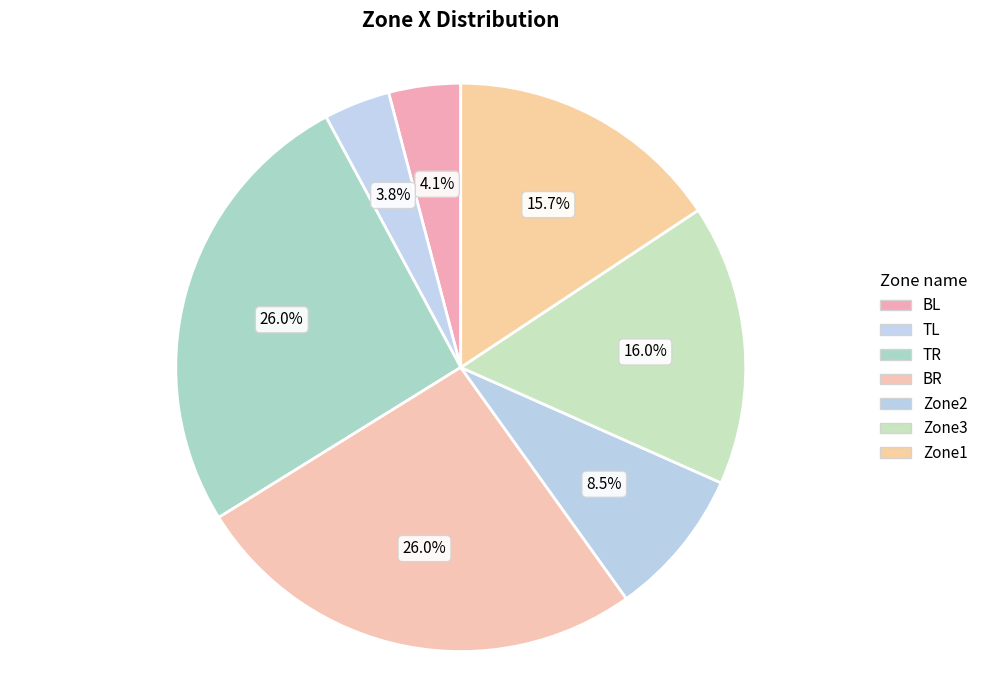

To the nearest percent, what portion does TR represent?

26%